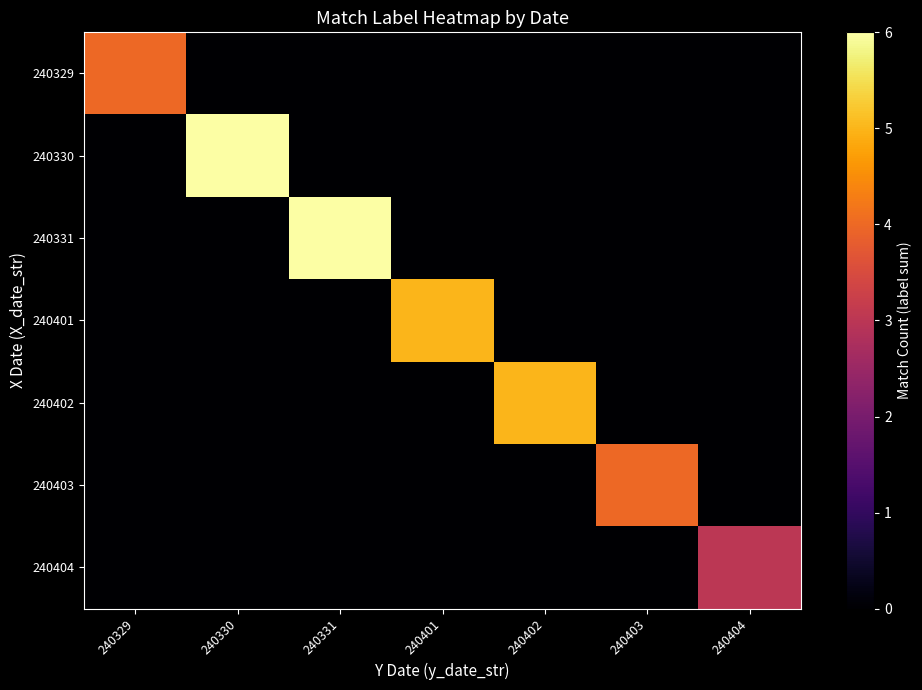

Between 240331 and 240402, which series saw the biggest shift?

240331